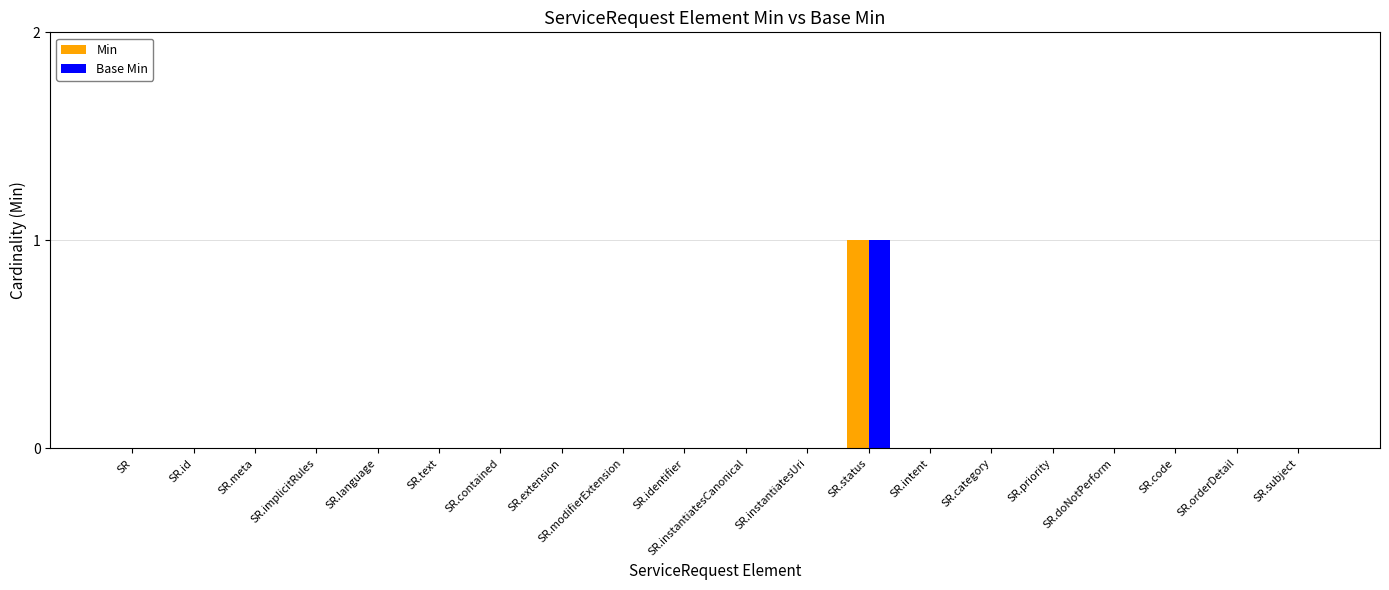

True or false: Min has a value of -1 at SR.identifier.

False